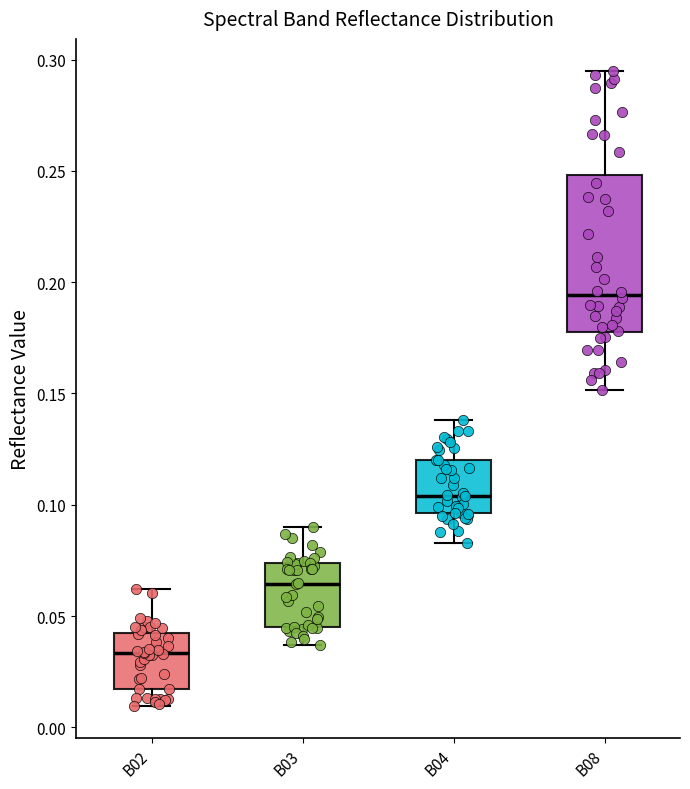

Where does the upper whisker of the box for B04 end on the y-axis? The values are not printed on the chart, so give them approximately, as read against the axis.

0.140